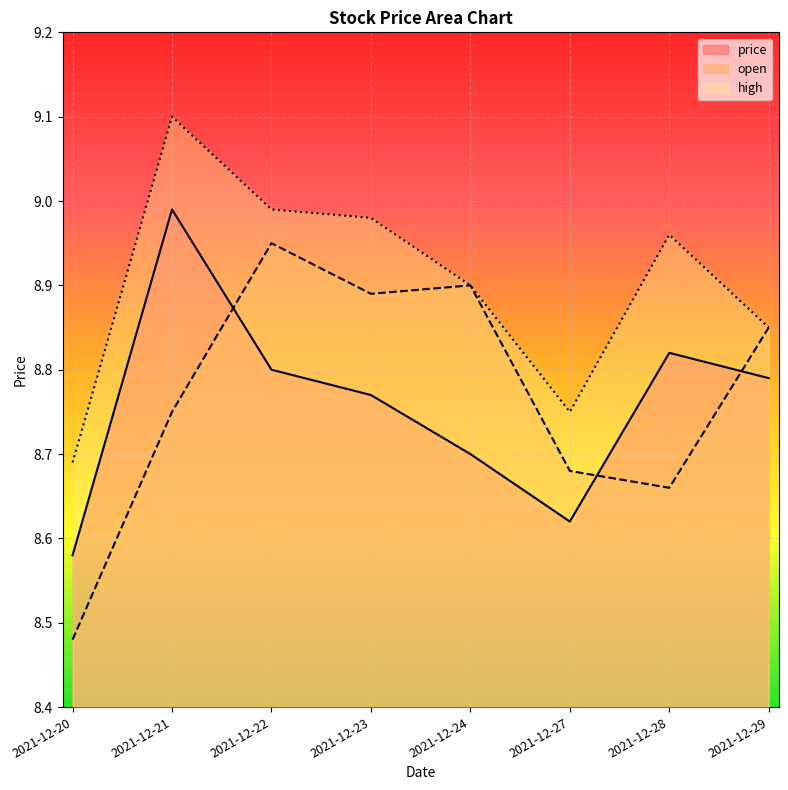

Which series has the largest total across all categories?

high